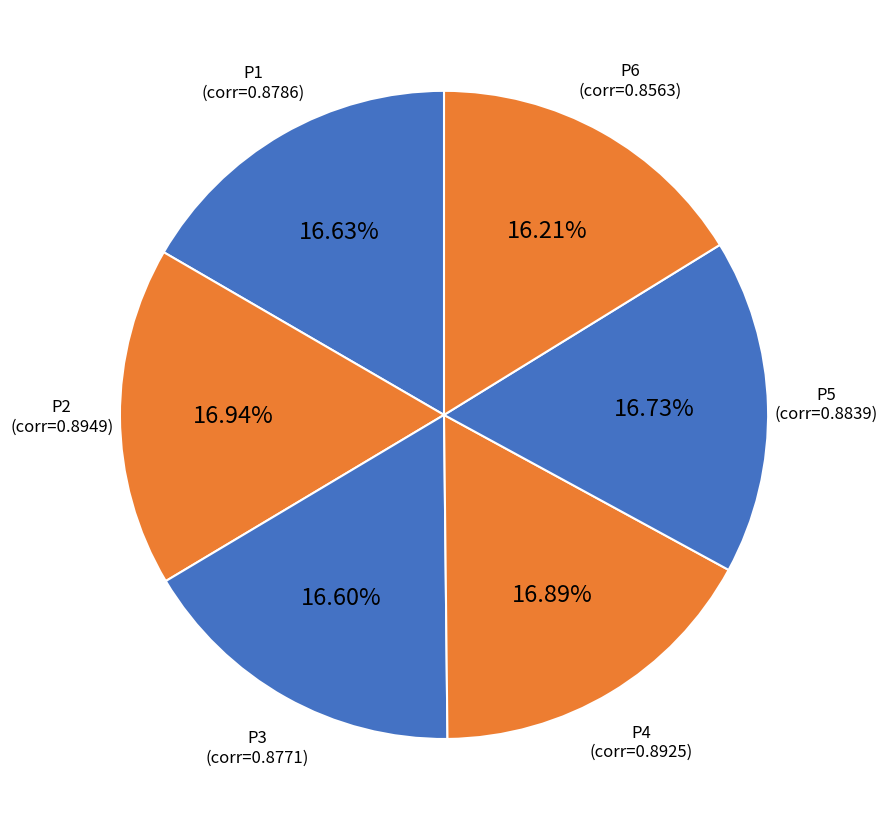

Which category has the smallest portion of the pie?

P6